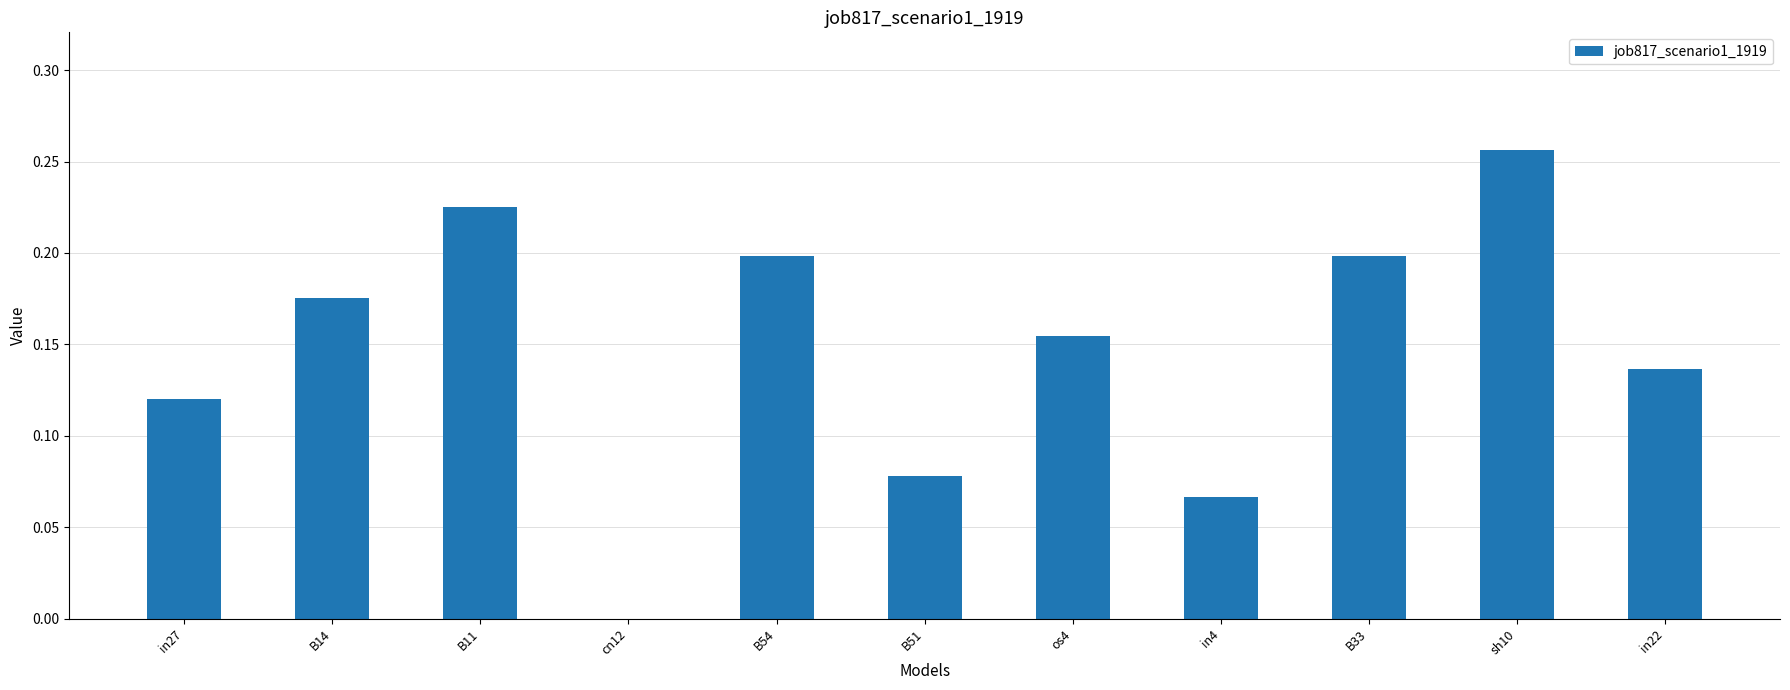

Which label corresponds to the largest value in the chart?

sh10